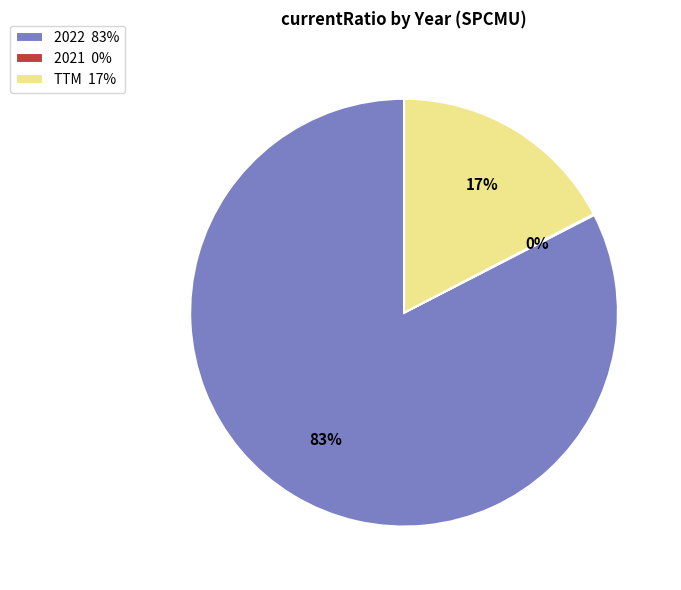

To the nearest percent, what is the average slice percentage?

33%